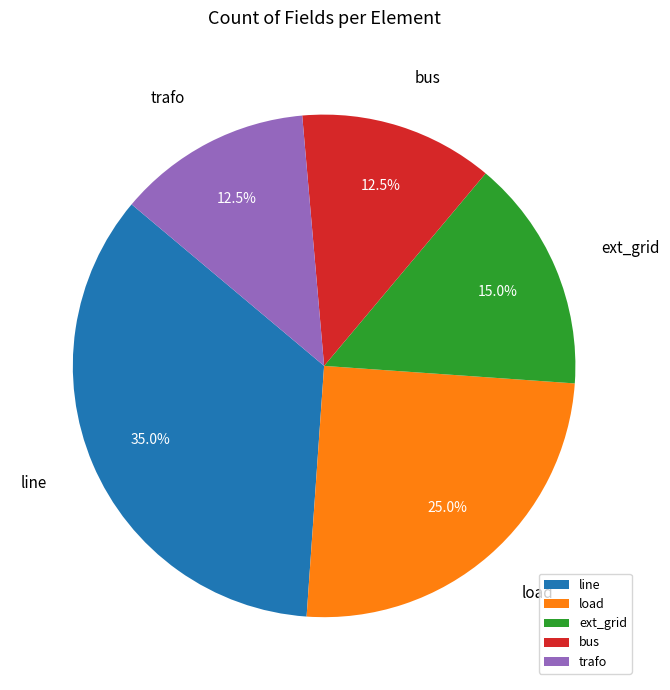

Does load account for over 50% of the chart?

No